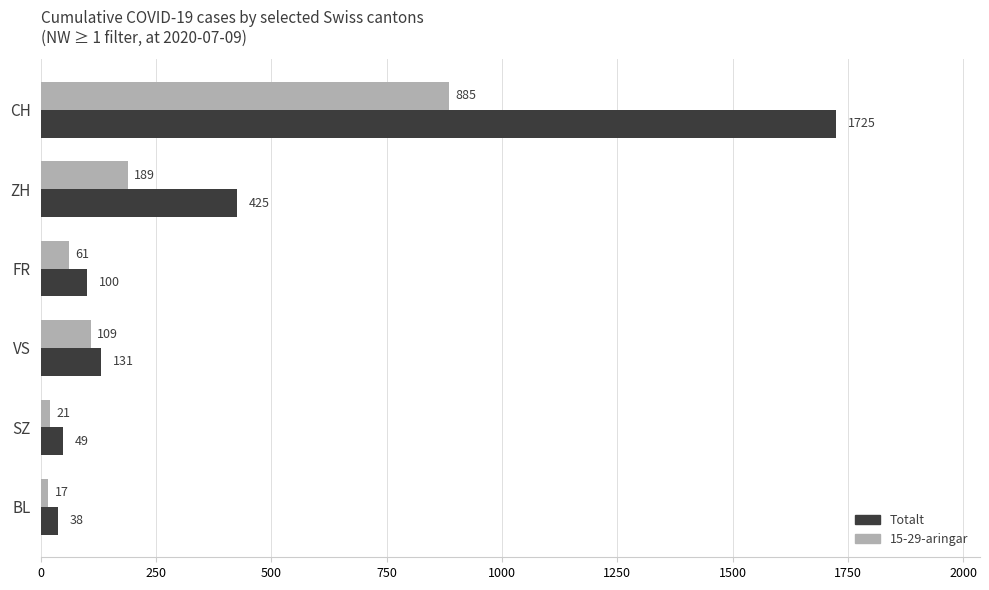

Rank the series by their average value, from lowest to highest.

15-29-aringar, Totalt